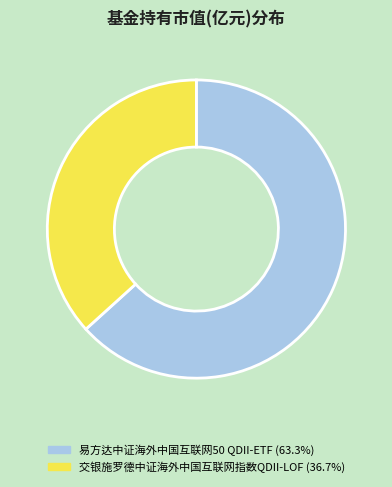

What is the ratio of the value at 易方达中证海外中国互联网50 QDII-ETF to the value at 交银施罗德中证海外中国互联网指数QDII-LOF?

1.7